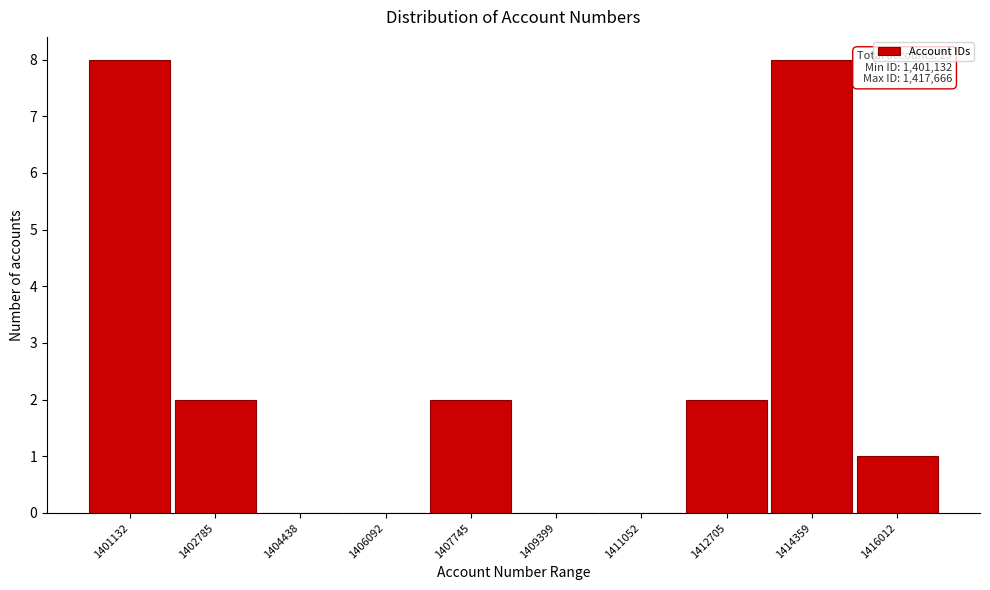

Reading left to right, list all the values displayed in this chart.

1401132=8	1402785=2	1404438=0	1406092=0	1407745=2	1409399=0	1411052=0	1412705=2	1414359=8	1416012=1